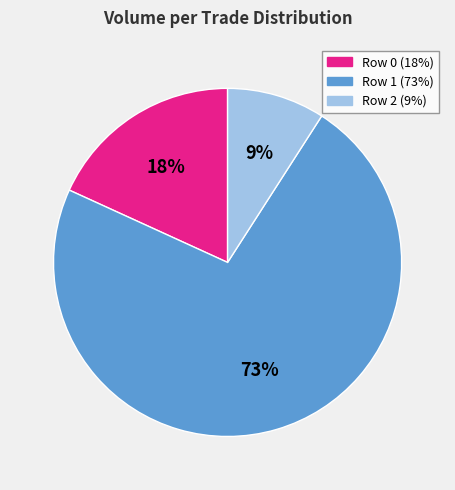

To the nearest percent, what is the average slice percentage?

33%